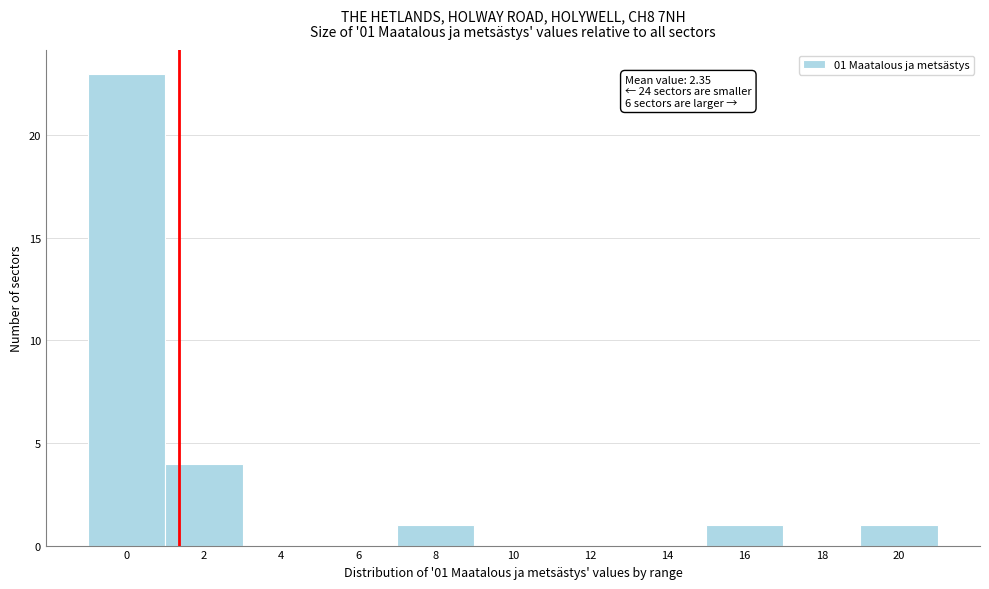

Reading left to right, transcribe all the data shown in this chart.

0=23	2=4	4=0	6=0	8=1	10=0	12=0	14=0	16=1	18=0	20=1